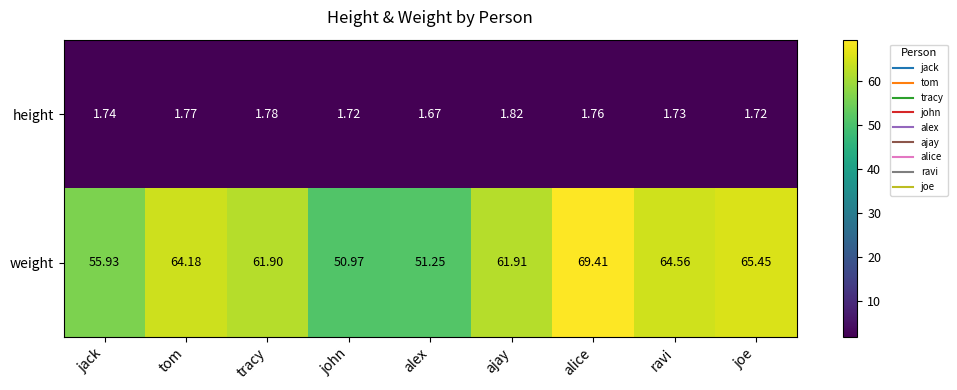

Which series changed the most between tom and tracy?

weight